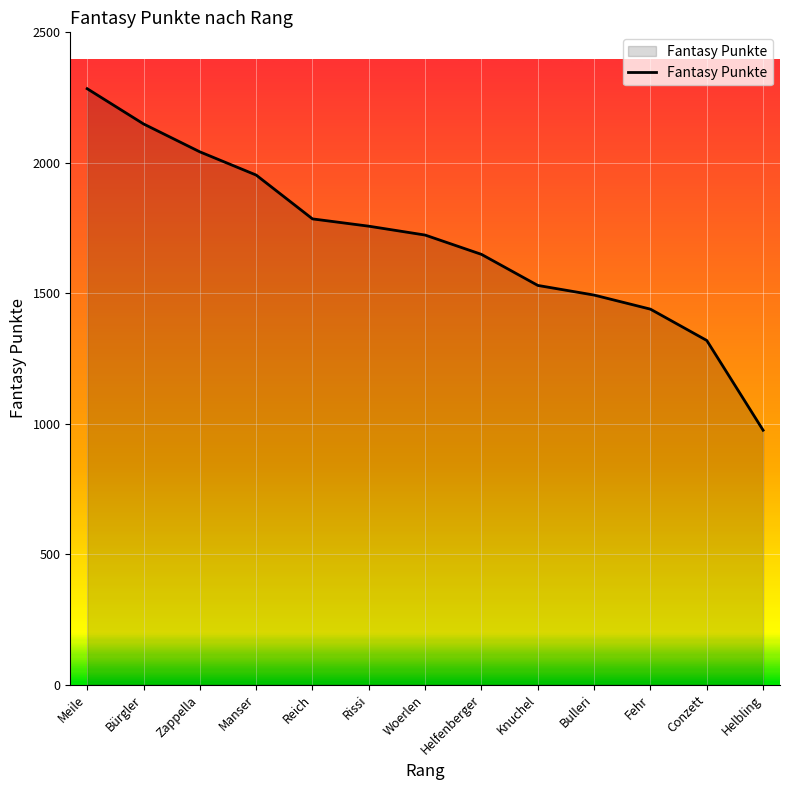

True or false: the data shows 449 at Woerlen.

False